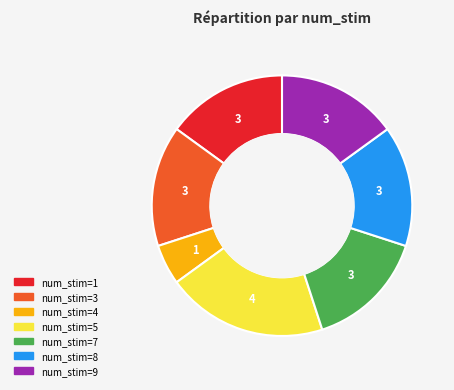

The num_stim=7 slice represents 8% of the pie. True or false?

False